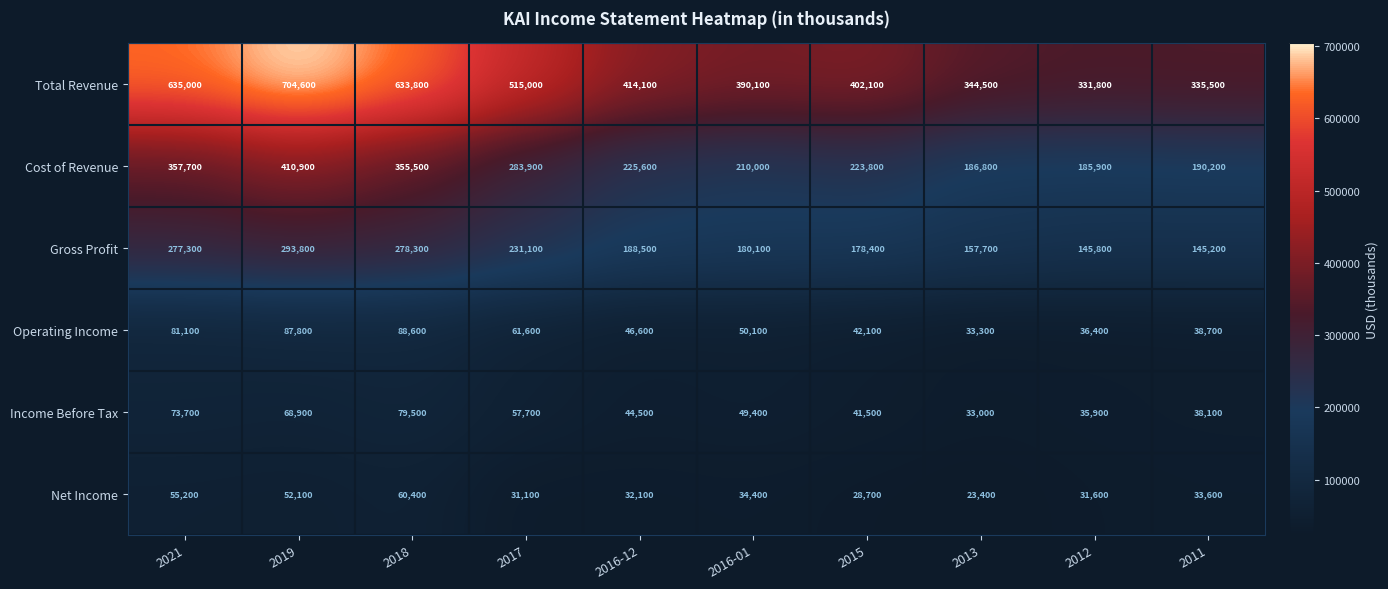

What is the difference between the Cost of Revenue values at 2011 and 2019?

220700